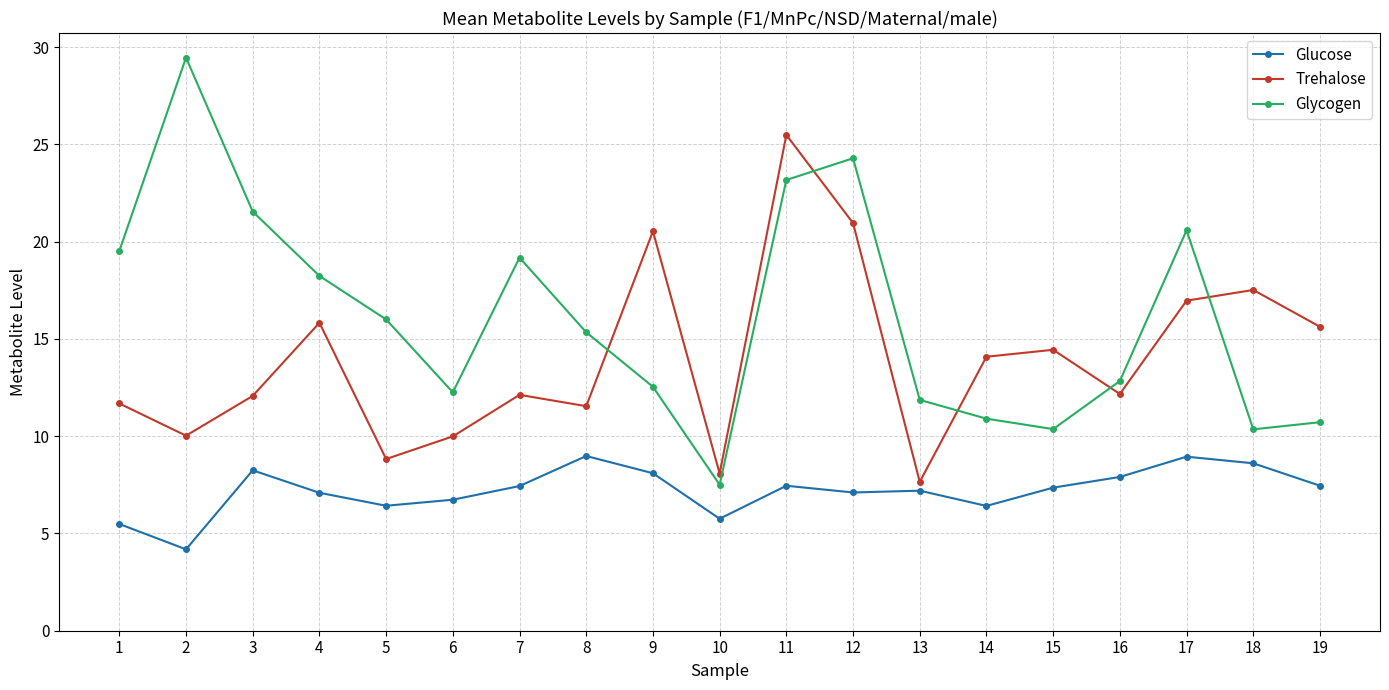

True or false: Glycogen and Glucose intersect in this chart.

False